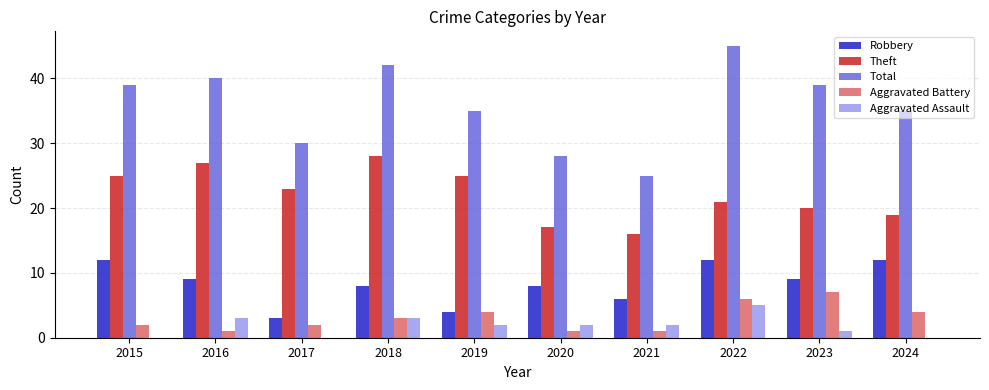

What is the sum of all Total values?

358